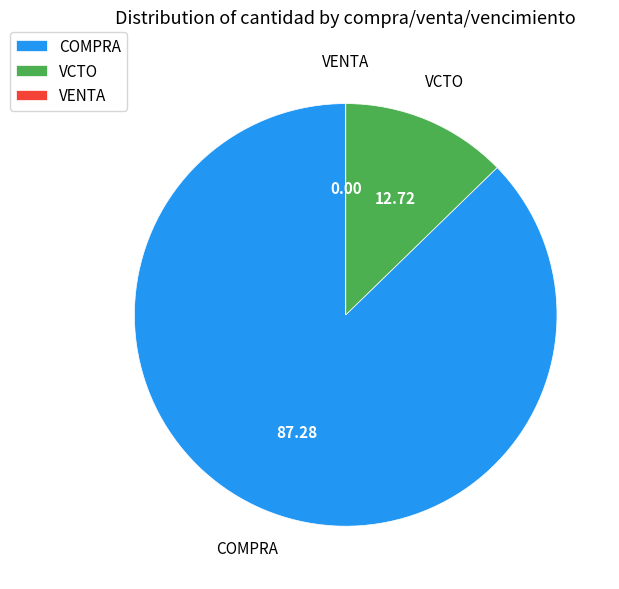

What is the largest slice in the pie chart?

COMPRA